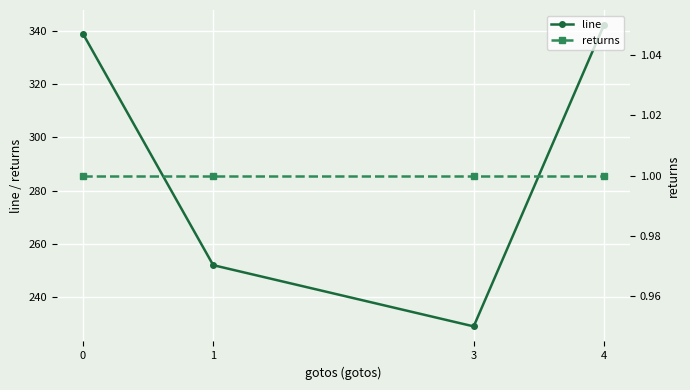

Reading left to right, what are all the values shown in this chart?

line: 0=338.9	1=252.0	3=229.0	4=342.2
returns: 0=1.0	1=1.0	3=1.0	4=1.0